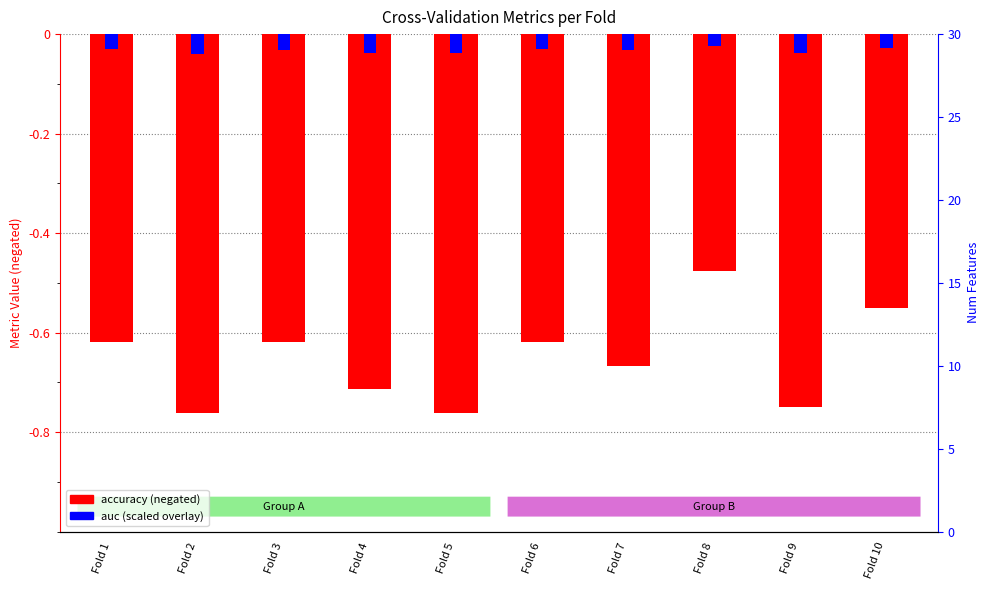

What is the sum of all auc values?

-0.3